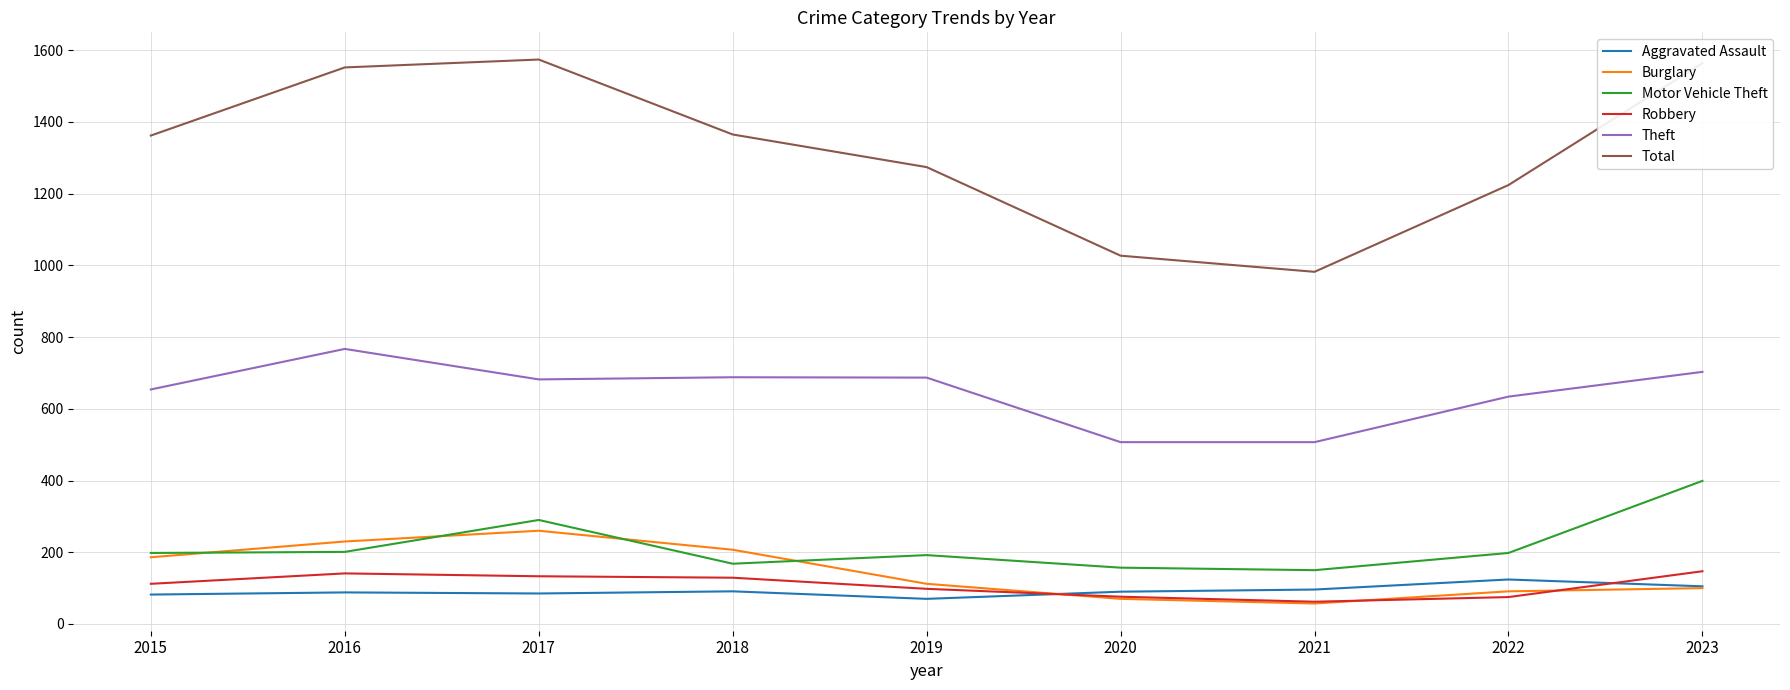

The value of Burglary at 2016 is 230. True or false?

True